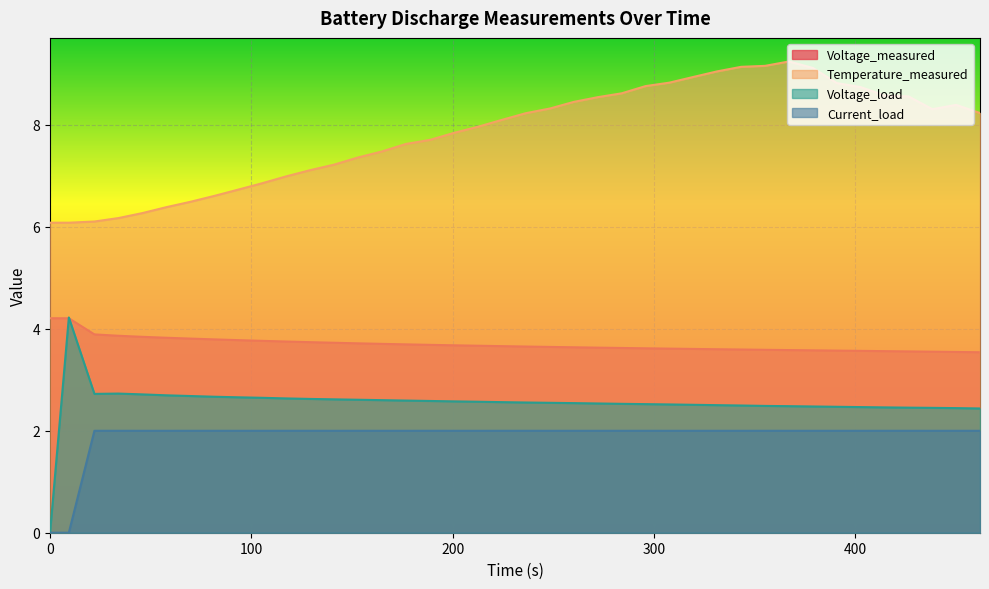

How many lines are shown in the chart?

4